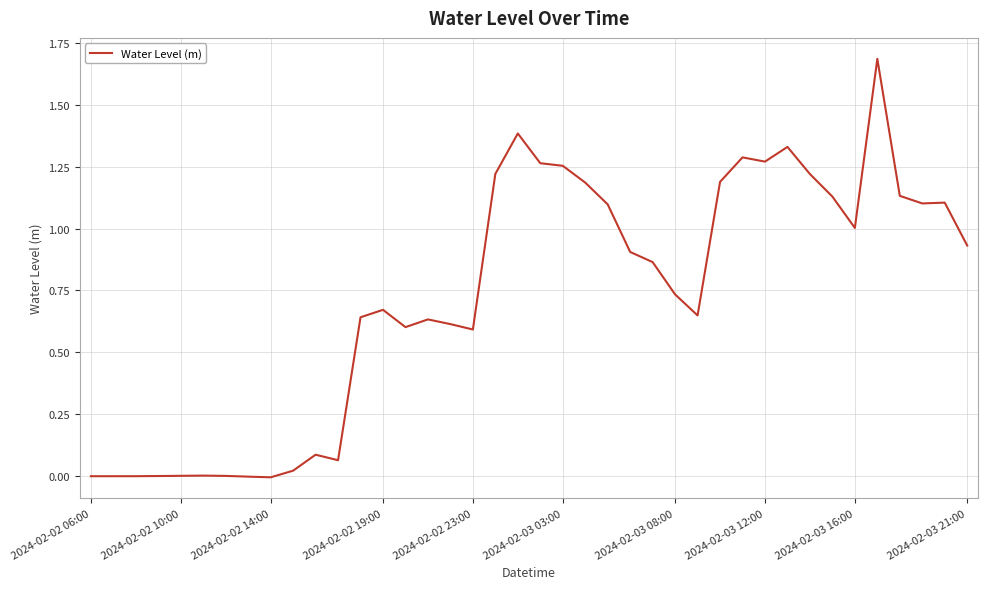

What is the maximum value shown in the chart?

1.7